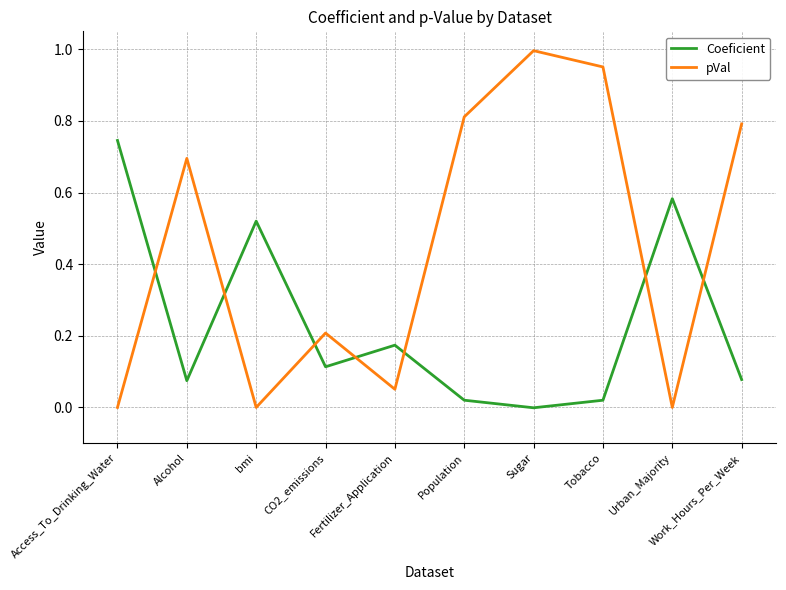

What is the sum of all Coeficient values?

2.3